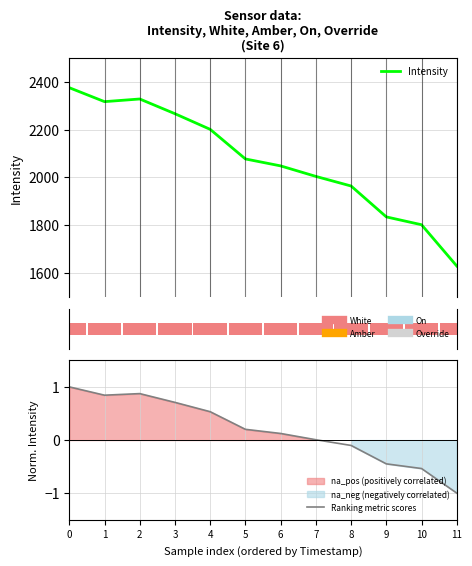

What is the total value across all series at 7?

2004.2